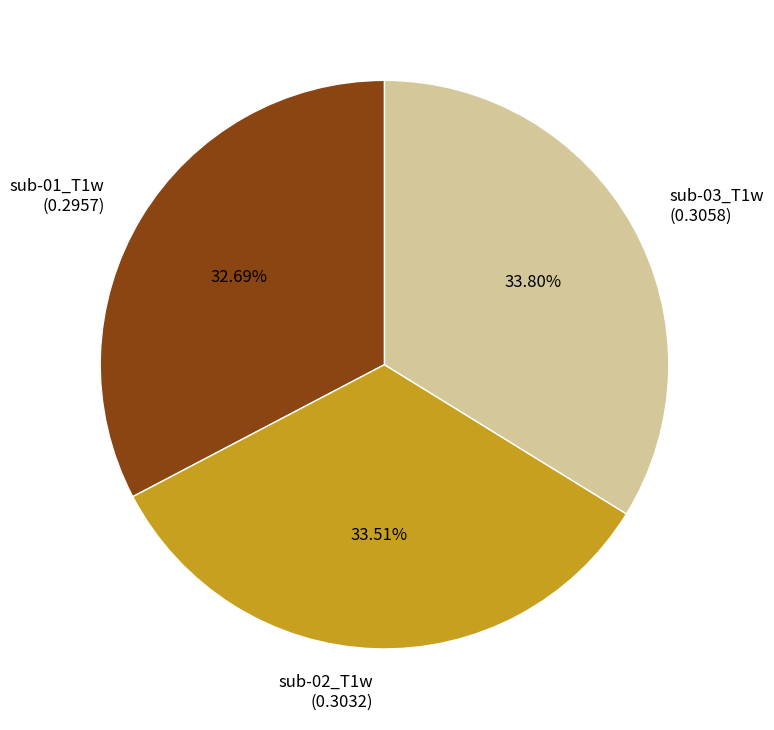

To the nearest percent, what portion does sub-02_T1w represent?

34%